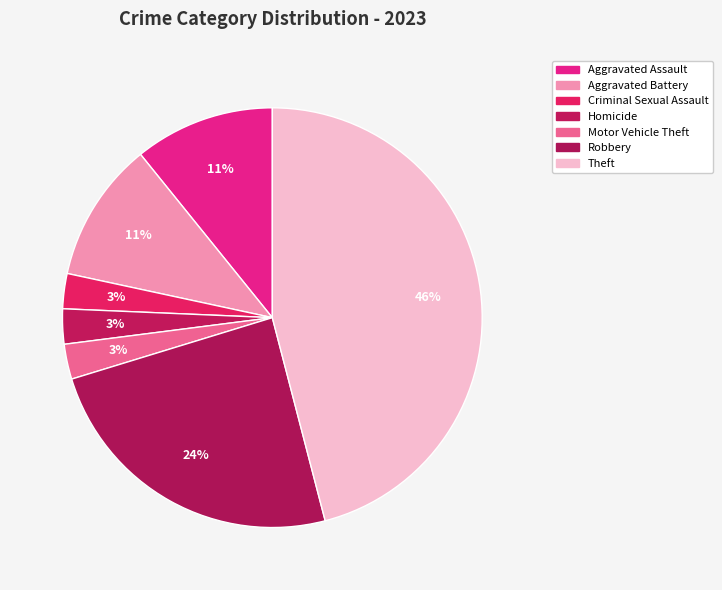

Count the number of slices in the pie.

7